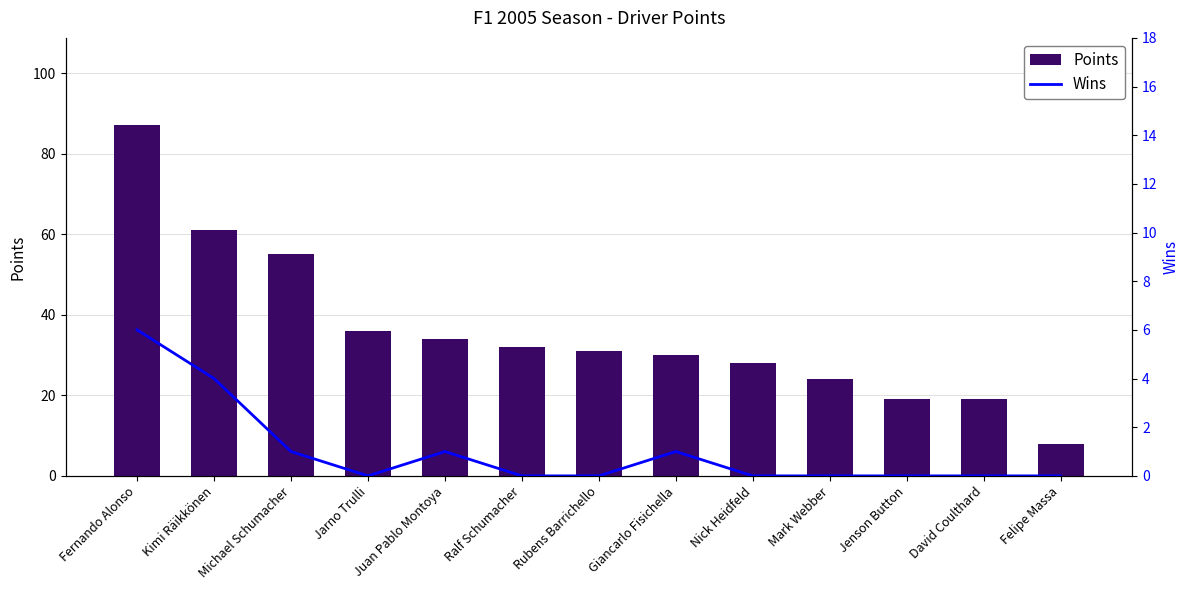

Which category has the lowest value across all series?

Jarno Trulli